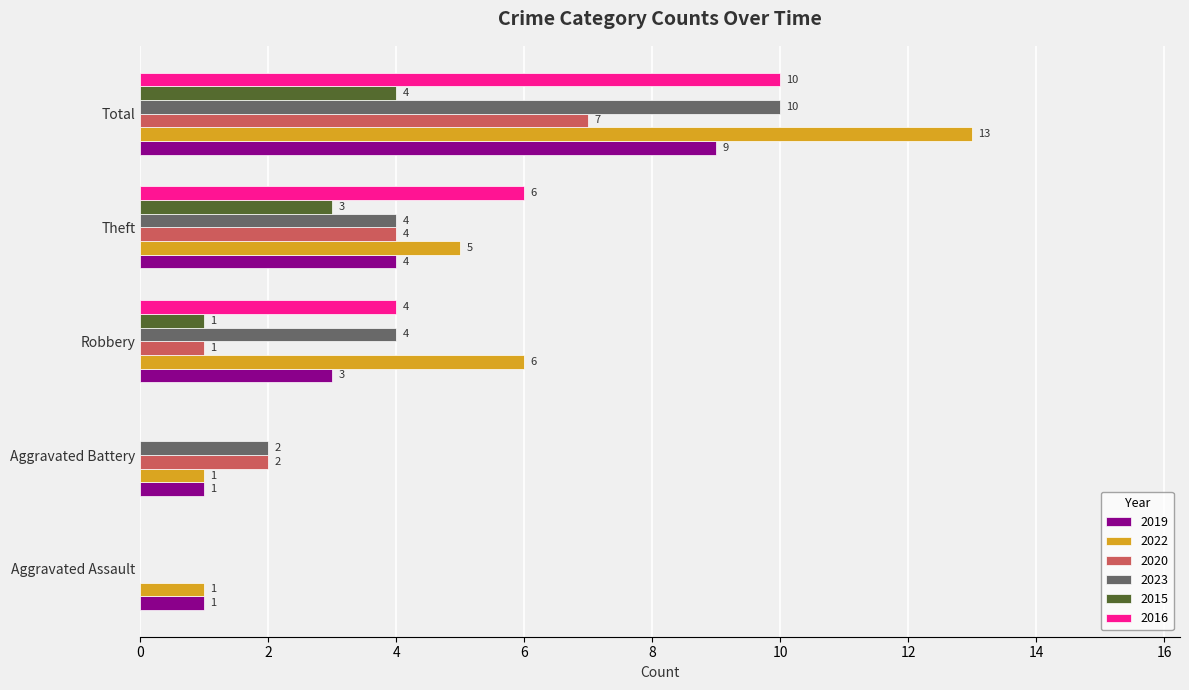

The value of 2016 at Robbery is 4. True or false?

True